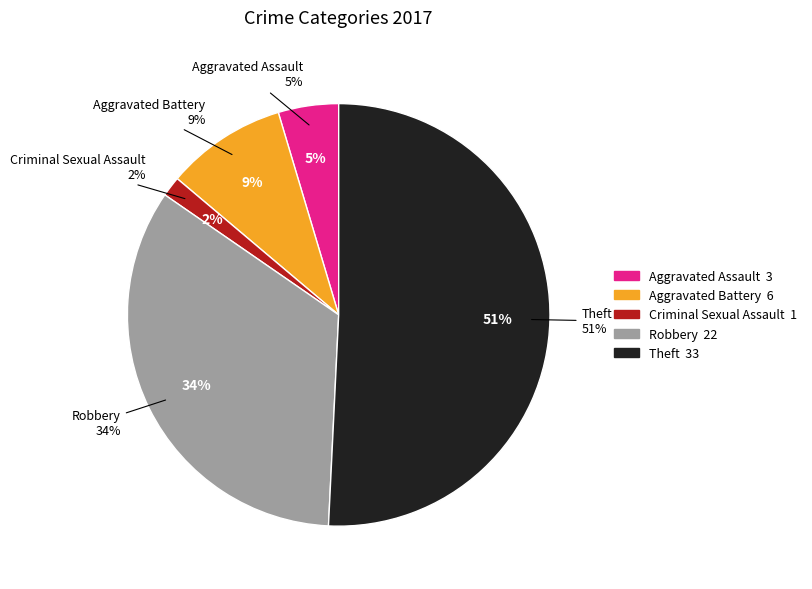

Is Theft the majority of the pie?

Yes